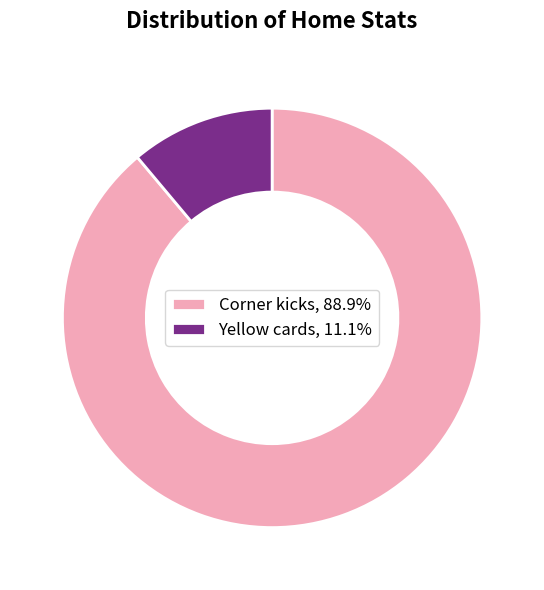

Which slice is the smallest?

Yellow cards